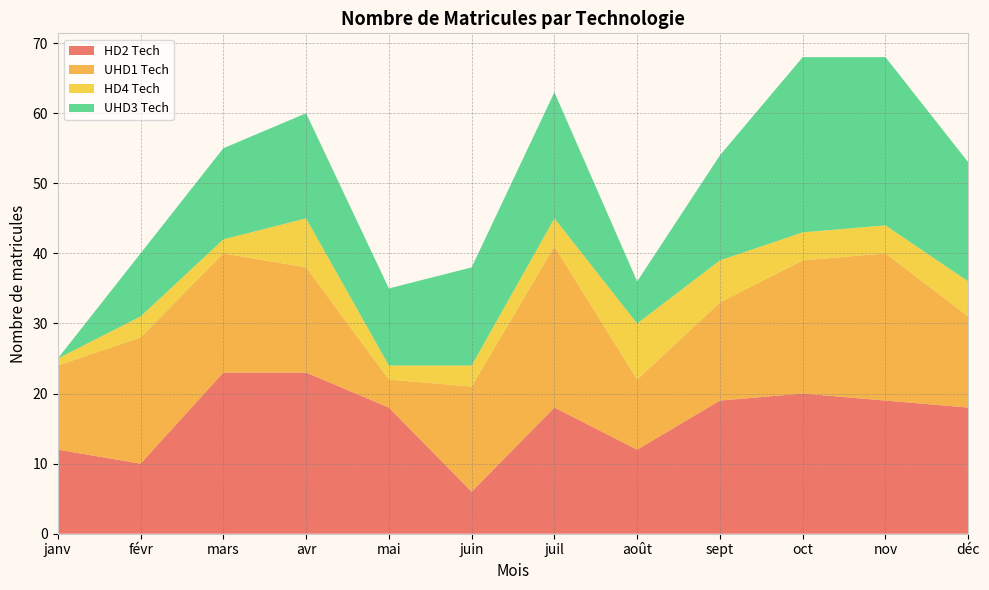

Reading left to right, transcribe all the data shown in this chart.

HD2 Tech: janv=12	févr=10	mars=23	avr=23	mai=18	juin=6	juil=18	août=12	sept=19	oct=20	nov=19	déc=18
UHD1 Tech: janv=12	févr=18	mars=17	avr=15	mai=4	juin=15	juil=23	août=10	sept=14	oct=19	nov=21	déc=13
HD4 Tech: janv=1	févr=3	mars=2	avr=7	mai=2	juin=3	juil=4	août=8	sept=6	oct=4	nov=4	déc=5
UHD3 Tech: janv=0	févr=9	mars=13	avr=15	mai=11	juin=14	juil=18	août=6	sept=15	oct=25	nov=24	déc=17